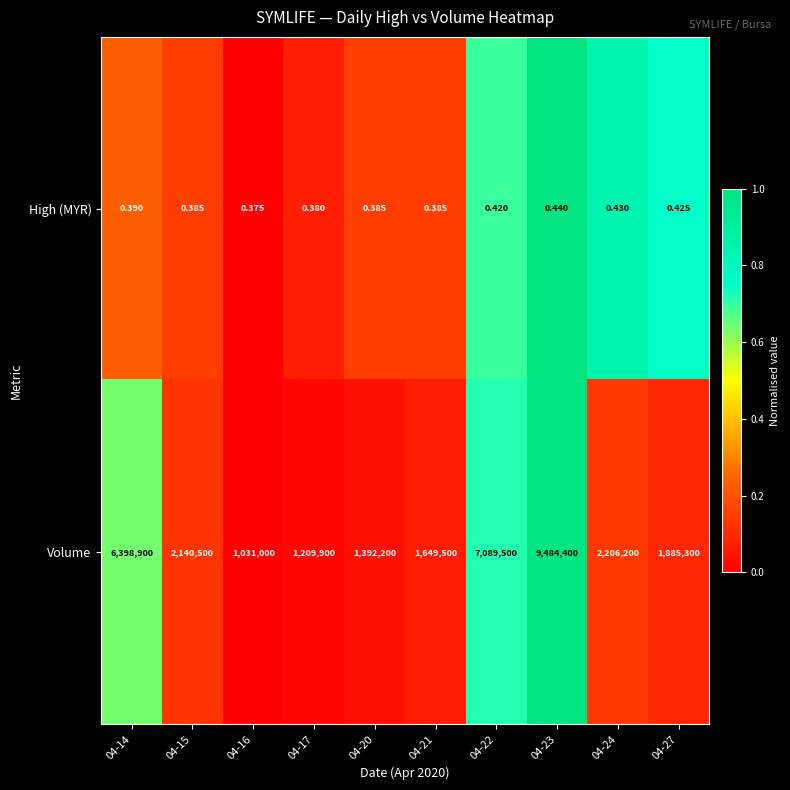

Rank the series by their average value, from highest to lowest.

Volume, High (MYR)